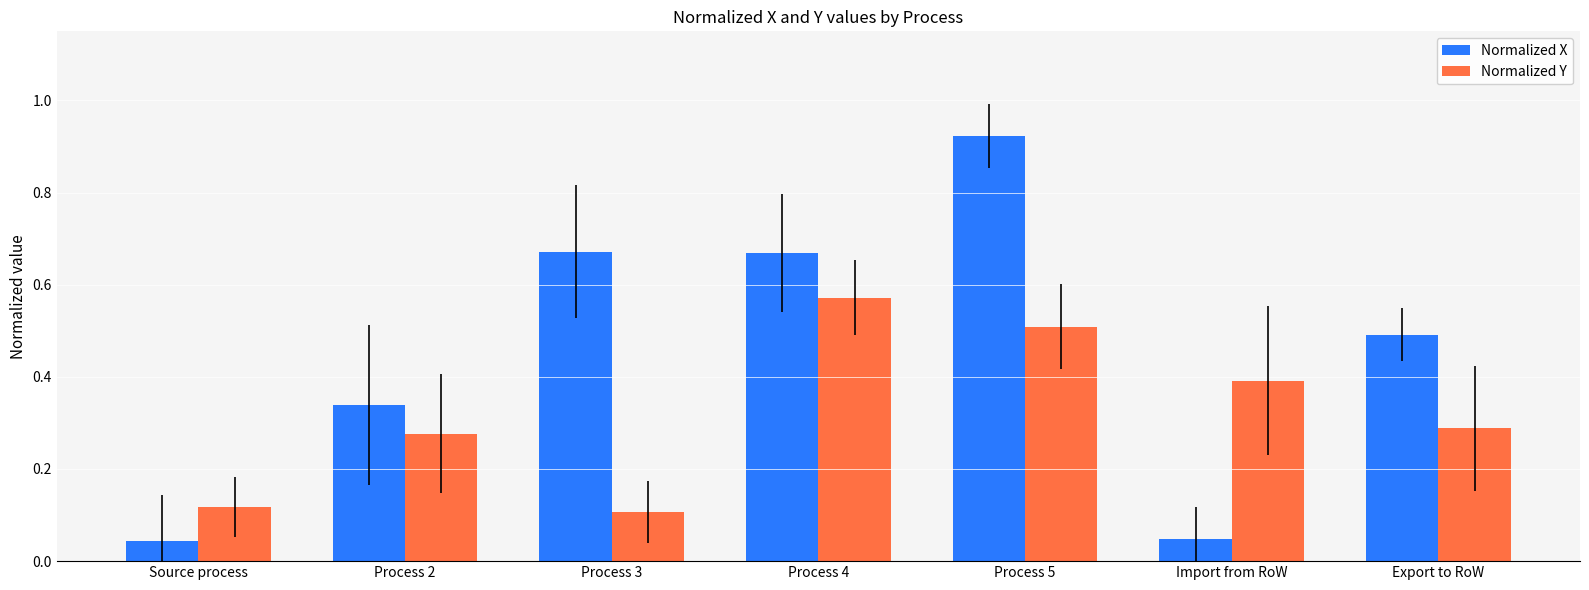

At how many categories does at least one series exceed 0?

7